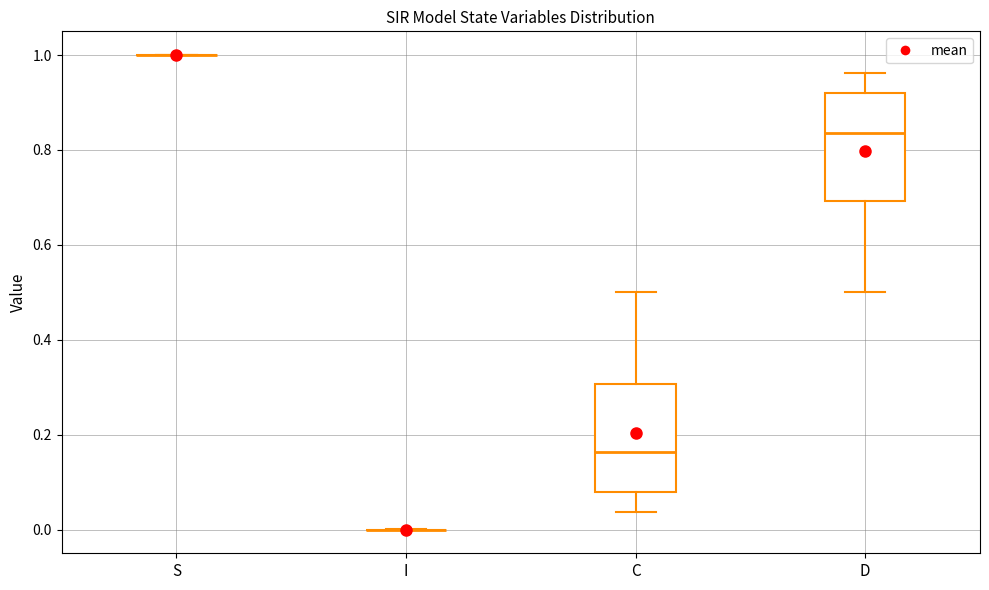

Reading left to right, transcribe this box plot: for each box, give where its median line is, the range the box spans, and where its two whiskers end, as read against the y-axis. The values are not printed on the chart, so give them approximately, as read against the axis.

S: box collapsed to a line at 1.00, whiskers 1.00 to 1.00
I: box collapsed to a line at 0.00, whiskers 0.00 to 0.00
C: median 0.16, box 0.08 to 0.30, whiskers 0.04 to 0.50
D: median 0.84, box 0.70 to 0.92, whiskers 0.50 to 0.96